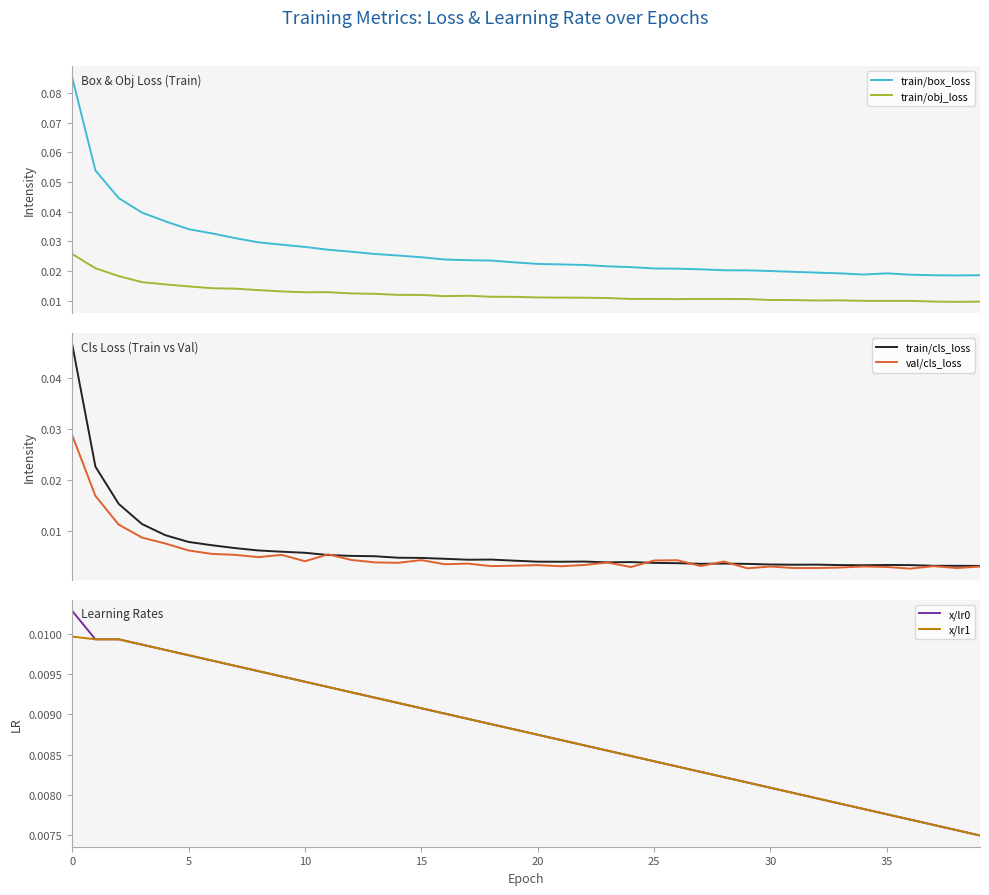

Reading right to left, extract all data points from this chart.

train/box_loss: 0.0	0.0	0.0	0.0	0.0	0.0	0.0	0.0	0.0	0.0	0.0	0.0	0.0	0.0	0.0	0.0	0.0	0.0	0.0	0.0	0.0	0.0	0.0	0.0	0.0	0.0	0.0	0.0	0.0	0.0	0.0	0.0	0.0	0.0	0.0	0.0	0.0	0.0	0.1	0.1
train/obj_loss: 0.0	0.0	0.0	0.0	0.0	0.0	0.0	0.0	0.0	0.0	0.0	0.0	0.0	0.0	0.0	0.0	0.0	0.0	0.0	0.0	0.0	0.0	0.0	0.0	0.0	0.0	0.0	0.0	0.0	0.0	0.0	0.0	0.0	0.0	0.0	0.0	0.0	0.0	0.0	0.0
train/cls_loss: 0.0	0.0	0.0	0.0	0.0	0.0	0.0	0.0	0.0	0.0	0.0	0.0	0.0	0.0	0.0	0.0	0.0	0.0	0.0	0.0	0.0	0.0	0.0	0.0	0.0	0.0	0.0	0.0	0.0	0.0	0.0	0.0	0.0	0.0	0.0	0.0	0.0	0.0	0.0	0.0
val/cls_loss: 0.0	0.0	0.0	0.0	0.0	0.0	0.0	0.0	0.0	0.0	0.0	0.0	0.0	0.0	0.0	0.0	0.0	0.0	0.0	0.0	0.0	0.0	0.0	0.0	0.0	0.0	0.0	0.0	0.0	0.0	0.0	0.0	0.0	0.0	0.0	0.0	0.0	0.0	0.0	0.0
x/lr0: 0.0	0.0	0.0	0.0	0.0	0.0	0.0	0.0	0.0	0.0	0.0	0.0	0.0	0.0	0.0	0.0	0.0	0.0	0.0	0.0	0.0	0.0	0.0	0.0	0.0	0.0	0.0	0.0	0.0	0.0	0.0	0.0	0.0	0.0	0.0	0.0	0.0	0.0	0.0	0.0
x/lr1: 0.0	0.0	0.0	0.0	0.0	0.0	0.0	0.0	0.0	0.0	0.0	0.0	0.0	0.0	0.0	0.0	0.0	0.0	0.0	0.0	0.0	0.0	0.0	0.0	0.0	0.0	0.0	0.0	0.0	0.0	0.0	0.0	0.0	0.0	0.0	0.0	0.0	0.0	0.0	0.0